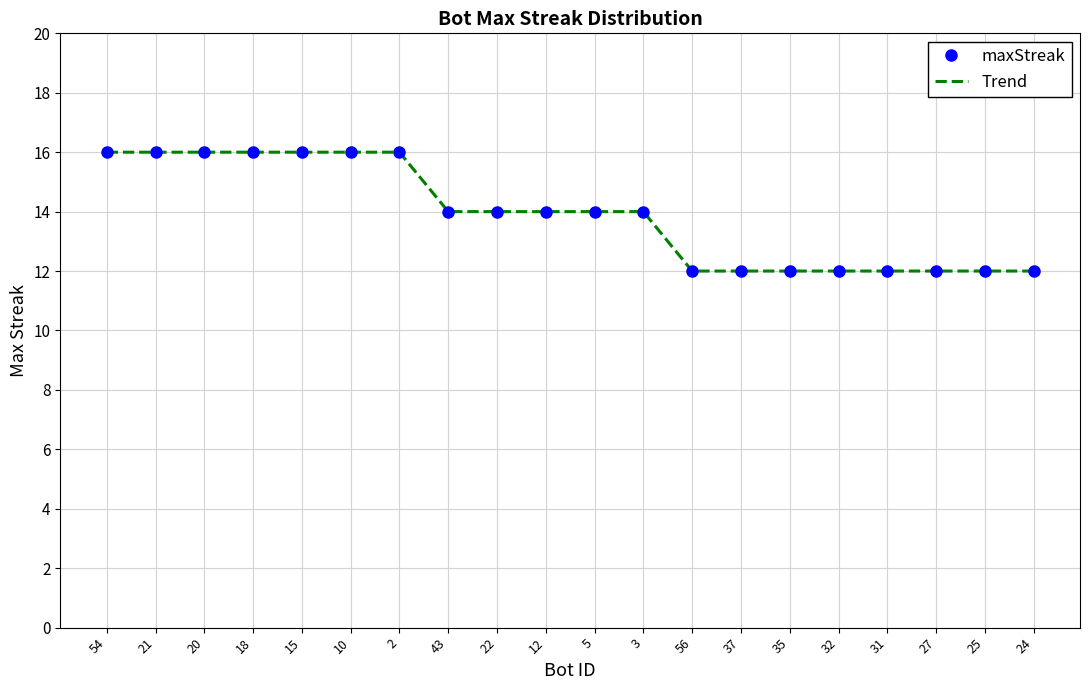

What is the difference between the maximum and minimum values in the maxStreak series?

4